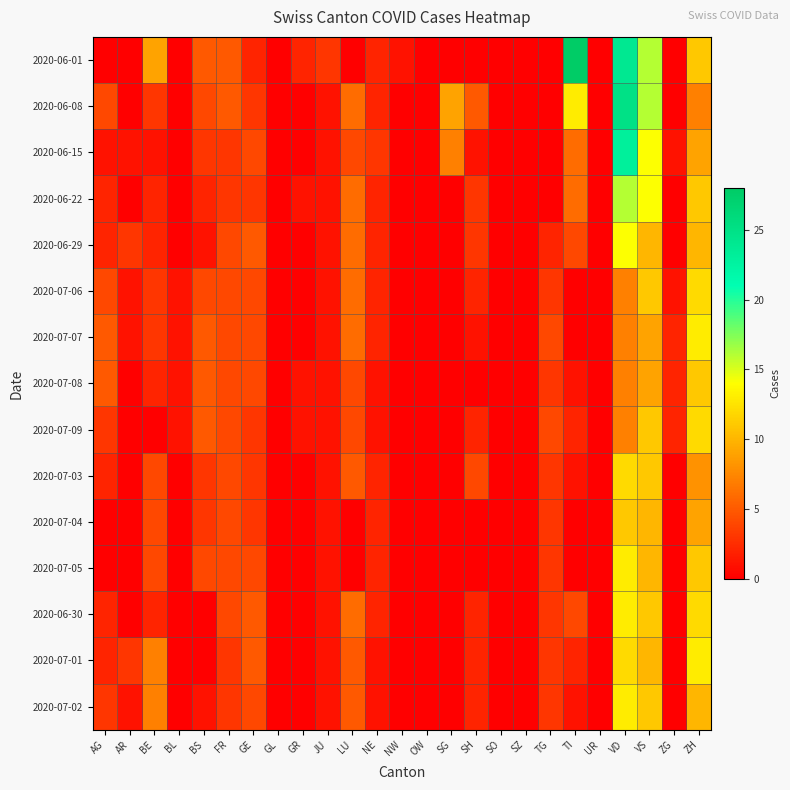

Between GR and FR, which is larger?

FR